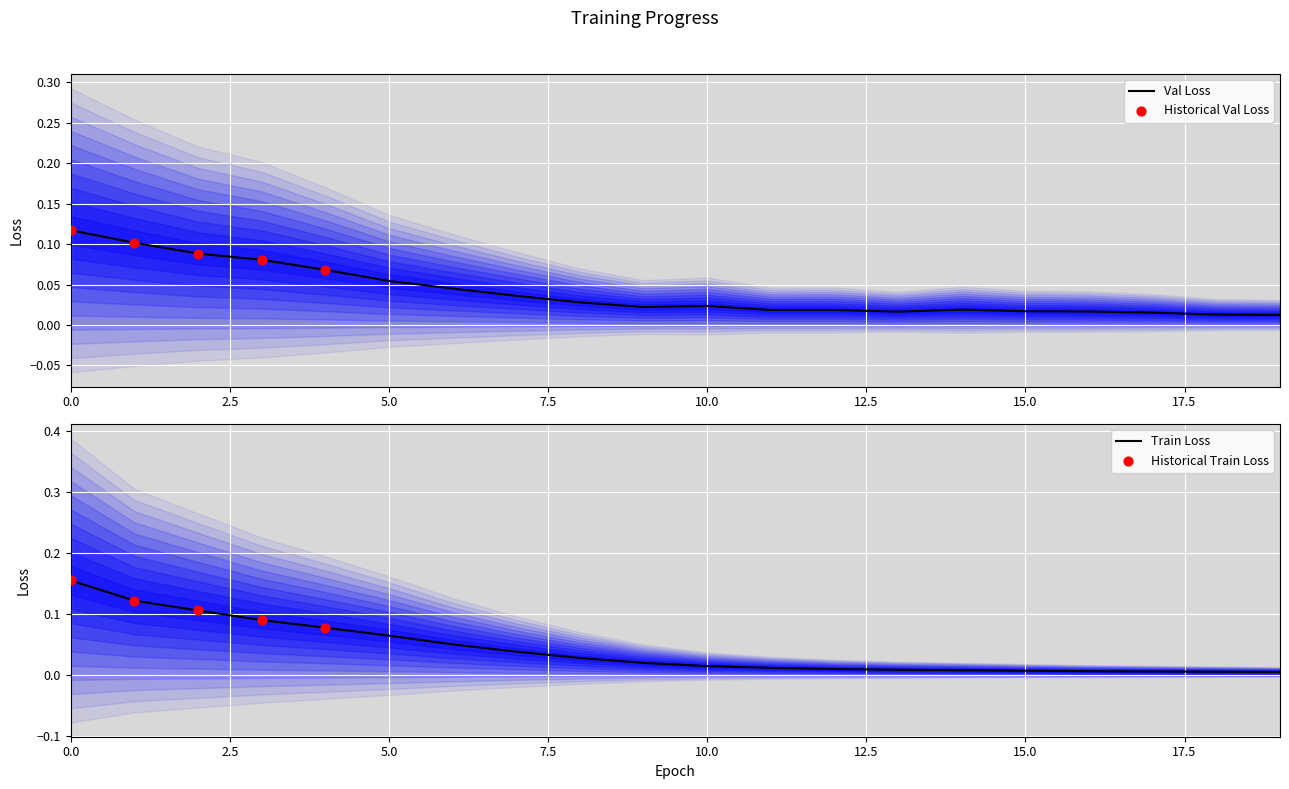

Which series contains the lowest Y value?

train_loss